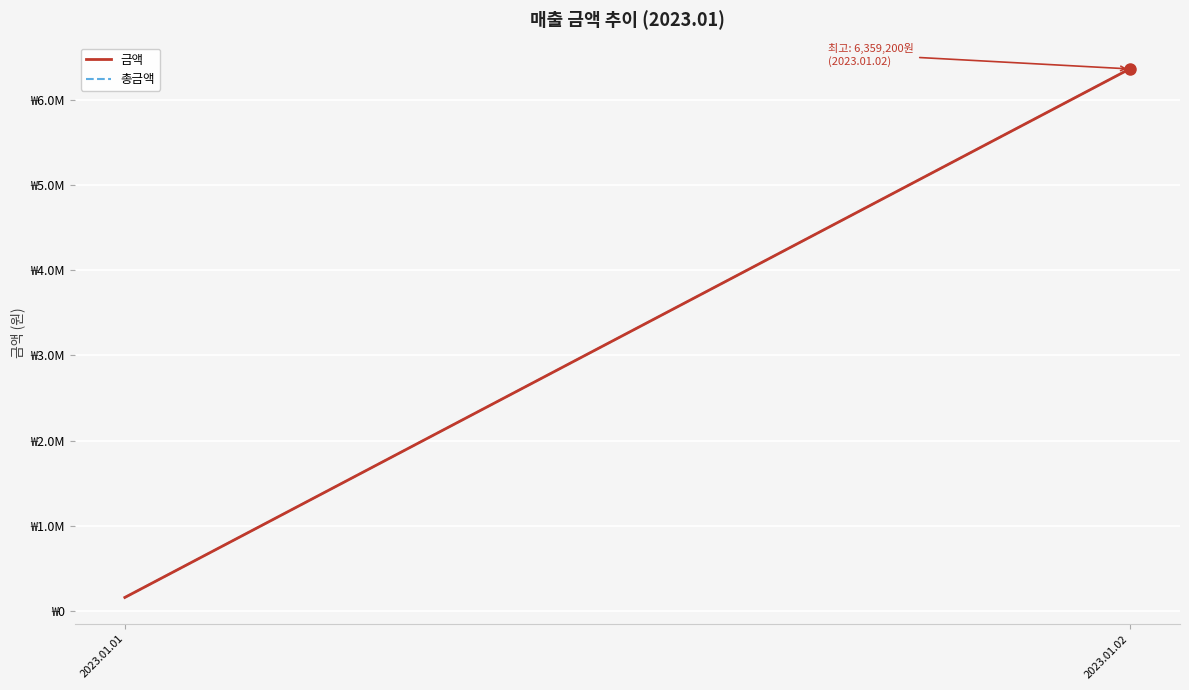

Between 2023.01.01 and 2023.01.02, which series saw the biggest shift?

금액